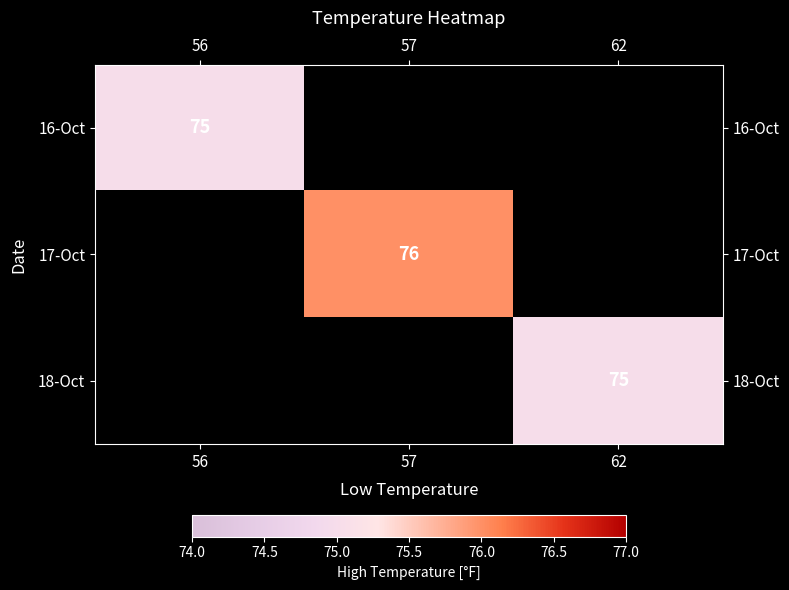

Which label corresponds to the smallest value in the chart?

56